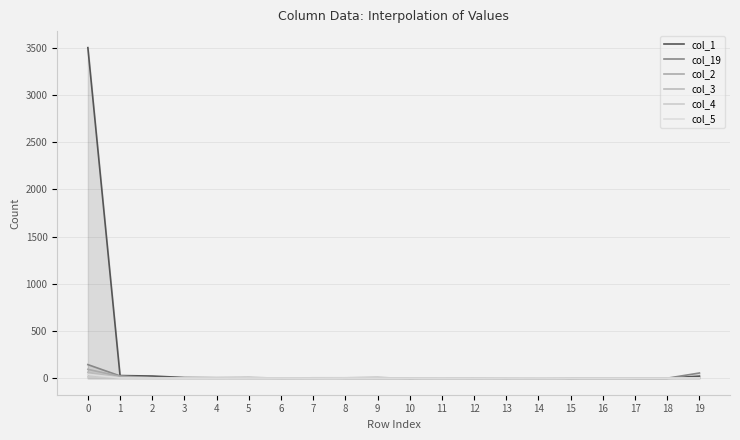

What is the difference between the second highest and minimum values in the col_19 series?

55